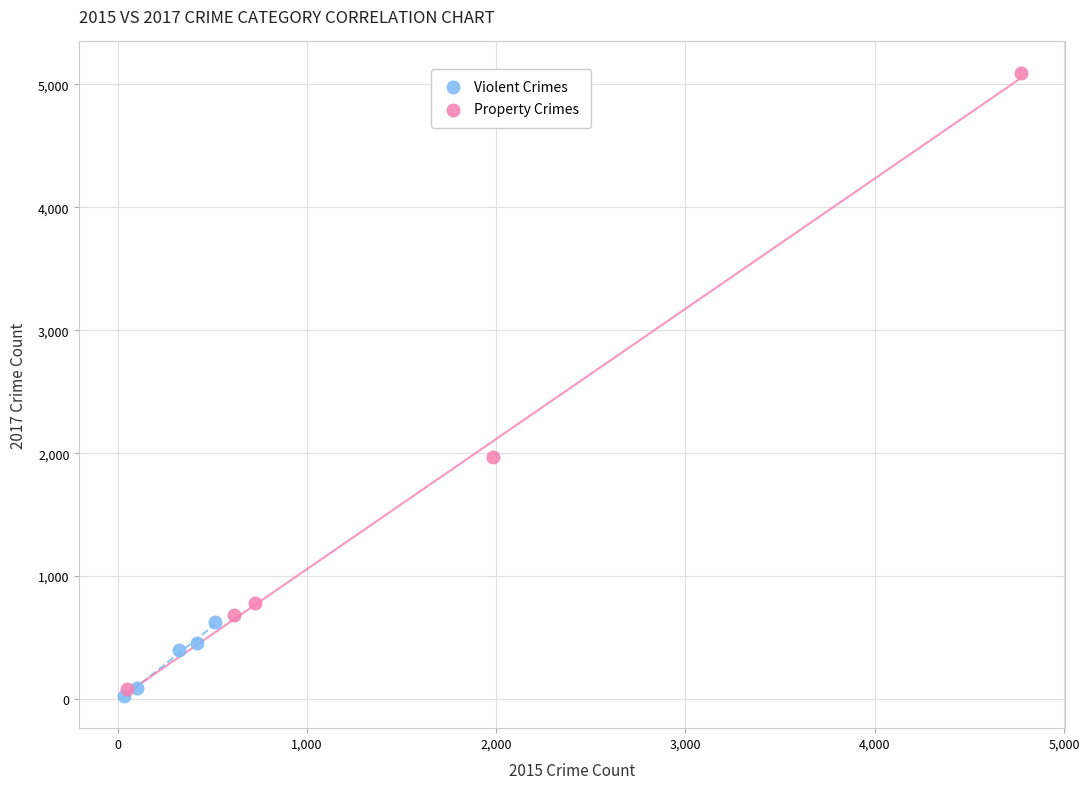

Which series has the widest spread of Y values?

Property Crimes